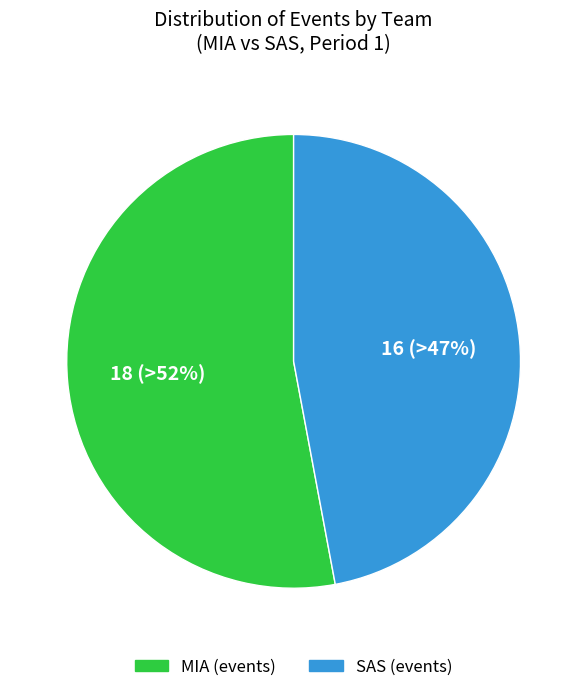

True or false: SAS accounts for 57% of the total.

False